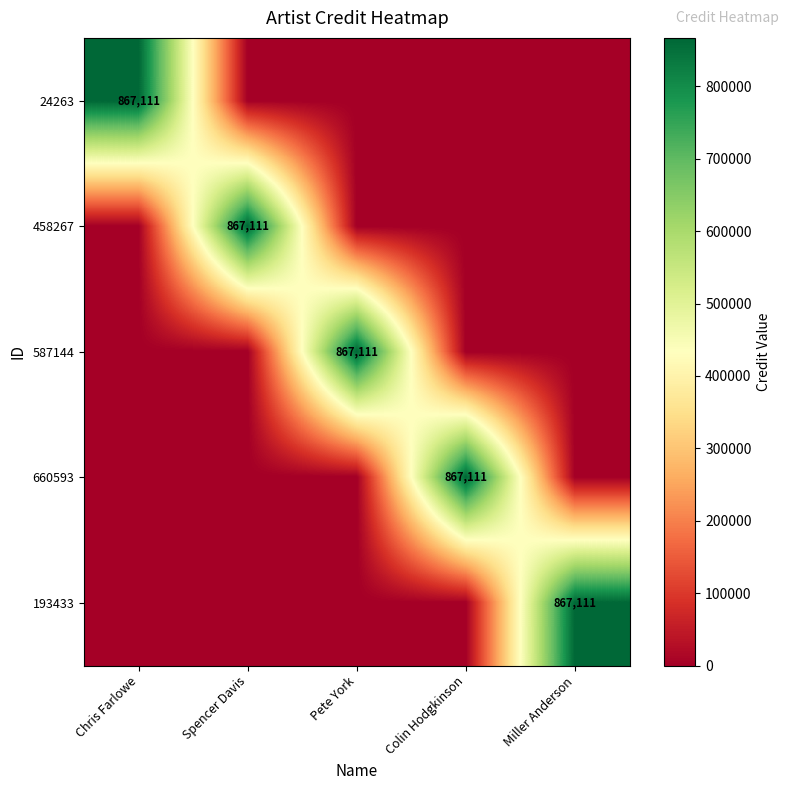

The 660593 series shows 451216 at Colin Hodgkinson. True or false?

False